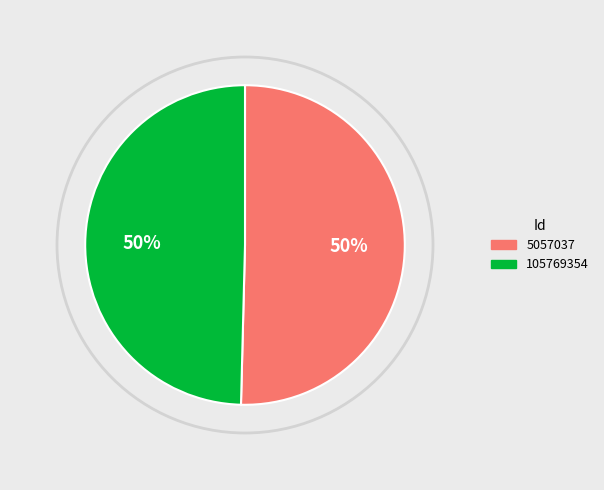

To the nearest percent, what is the combined percentage of 5057037 and 105769354?

100%